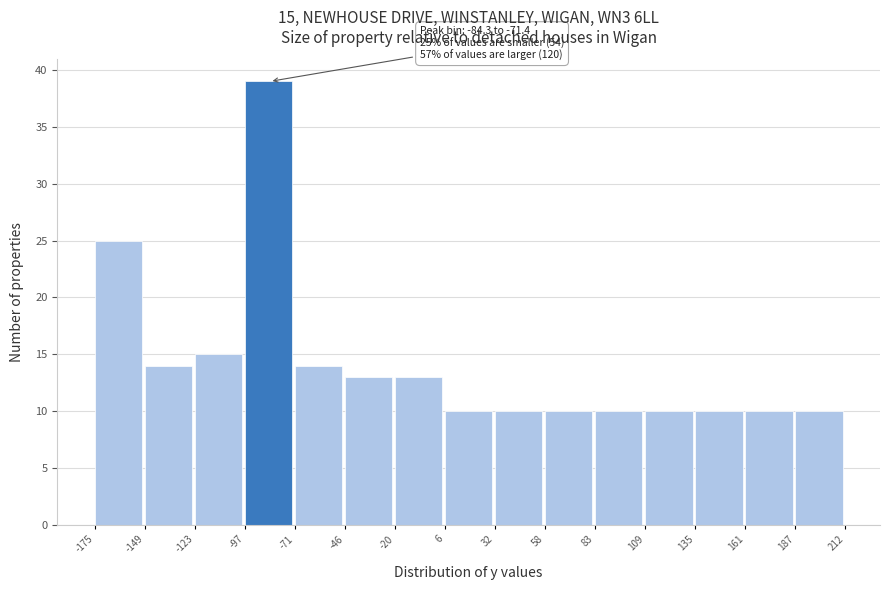

Over which range of the x-axis is the bar tallest?

-97 to -71